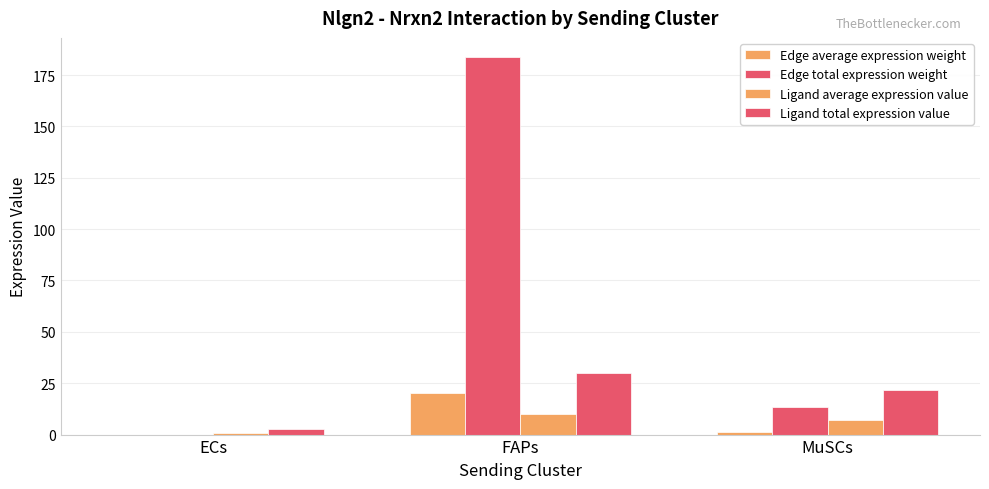

What is the highest value of the Ligand total expression value series?

29.9